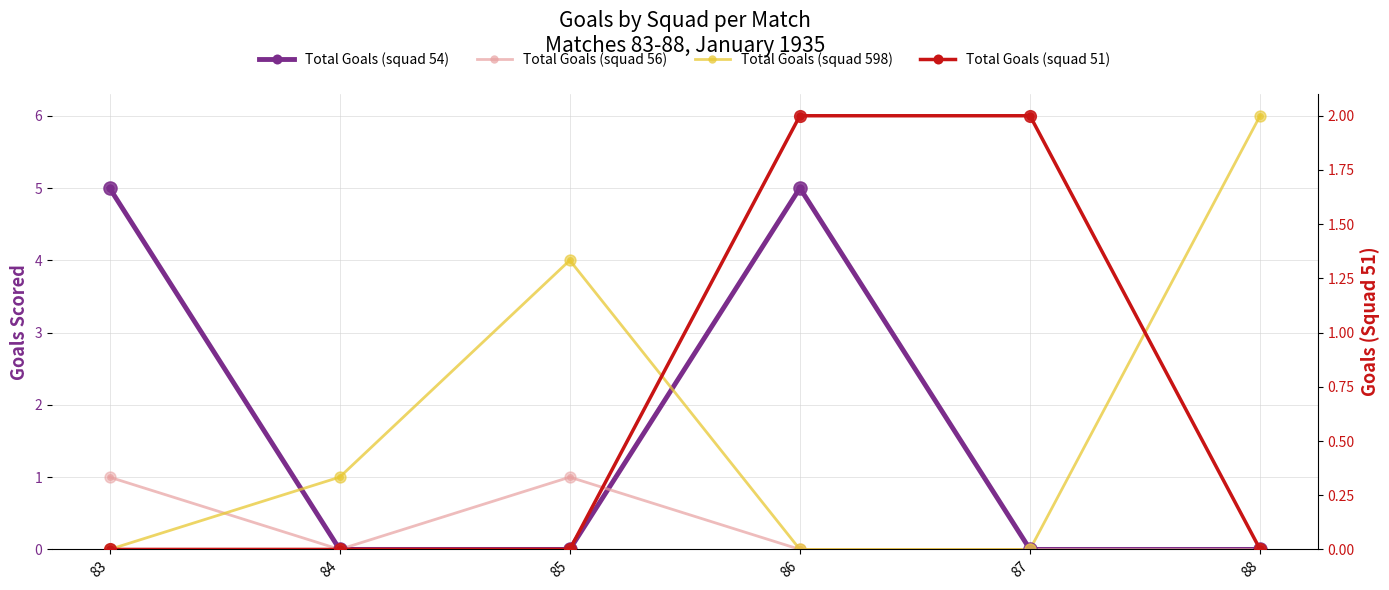

What are all the series names shown in the legend?

Total Goals (squad 54), Total Goals (squad 56), Total Goals (squad 598), Total Goals (squad 51)